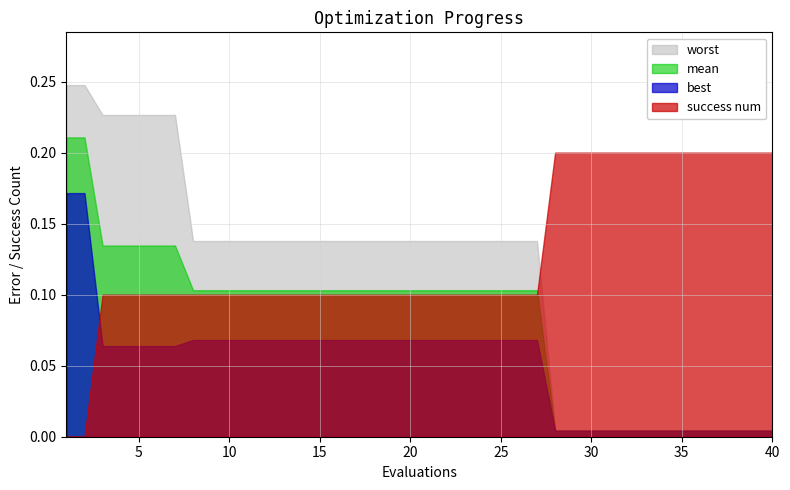

What is the sum of all best values?

2.1